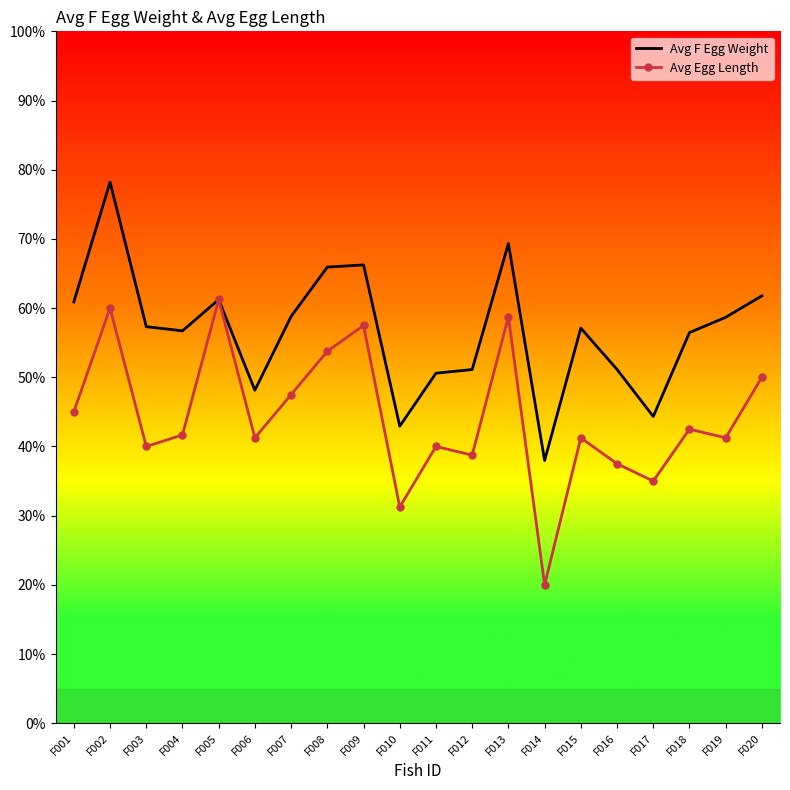

What is the highest value of the Avg F Egg Weight series?

78.2